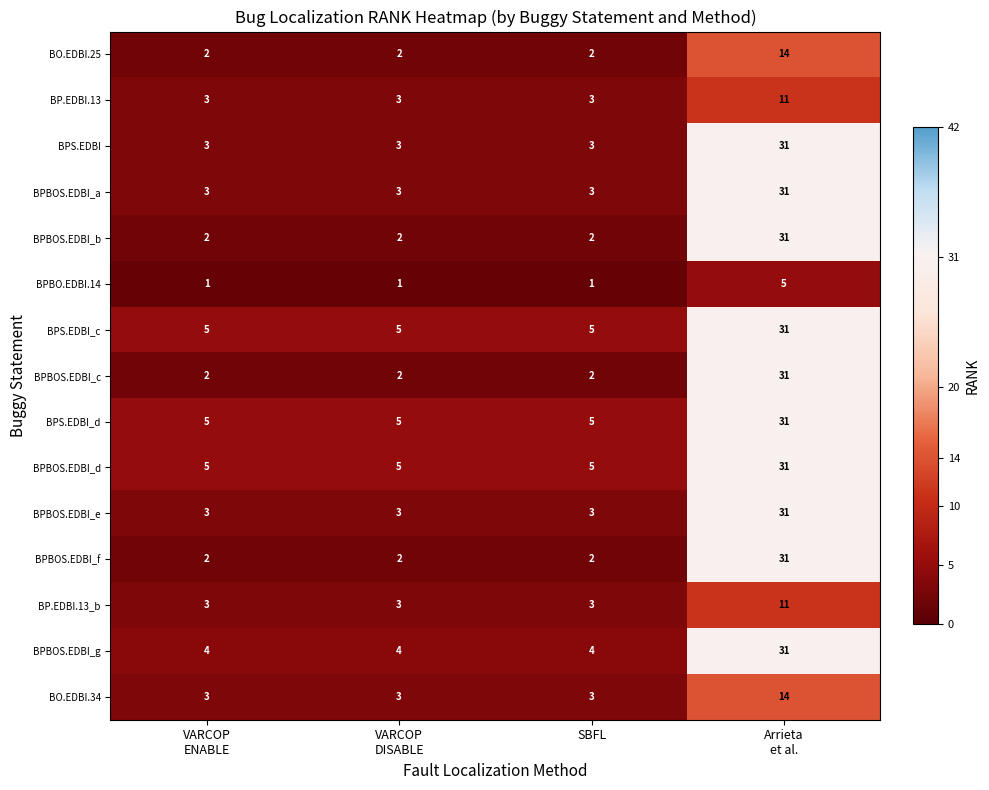

What is the highest value of the BPS.EDBI series?

31